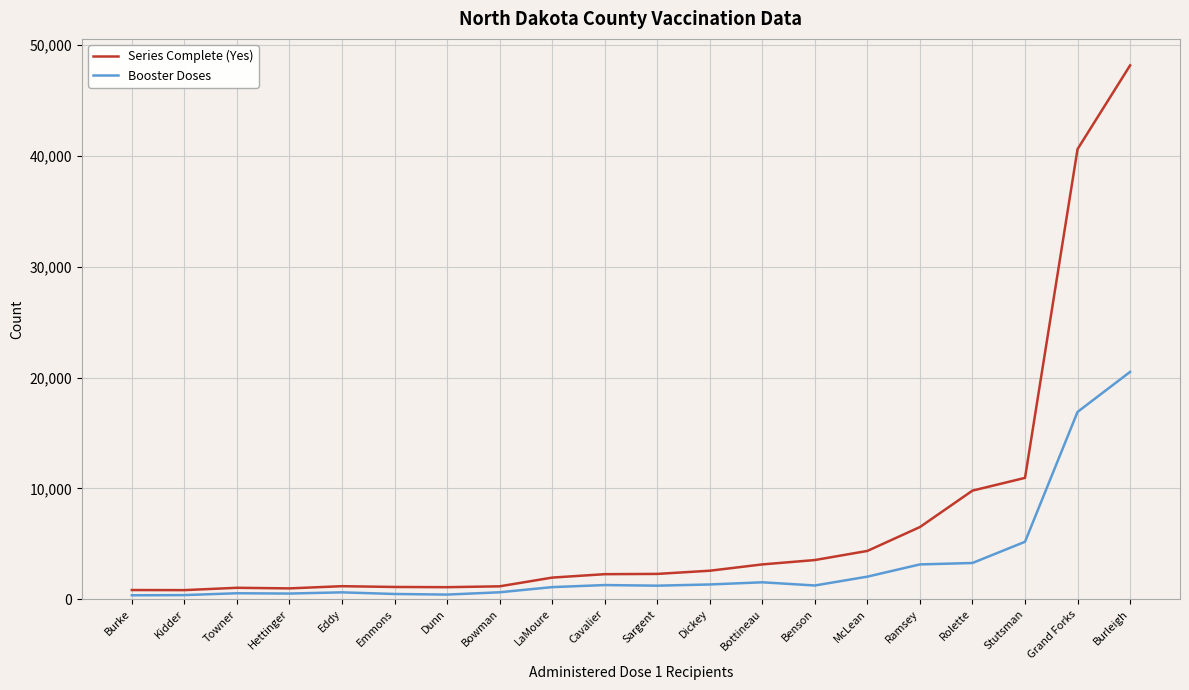

At Rolette, list the series in order from largest to smallest.

Series Complete (Yes), Booster Doses